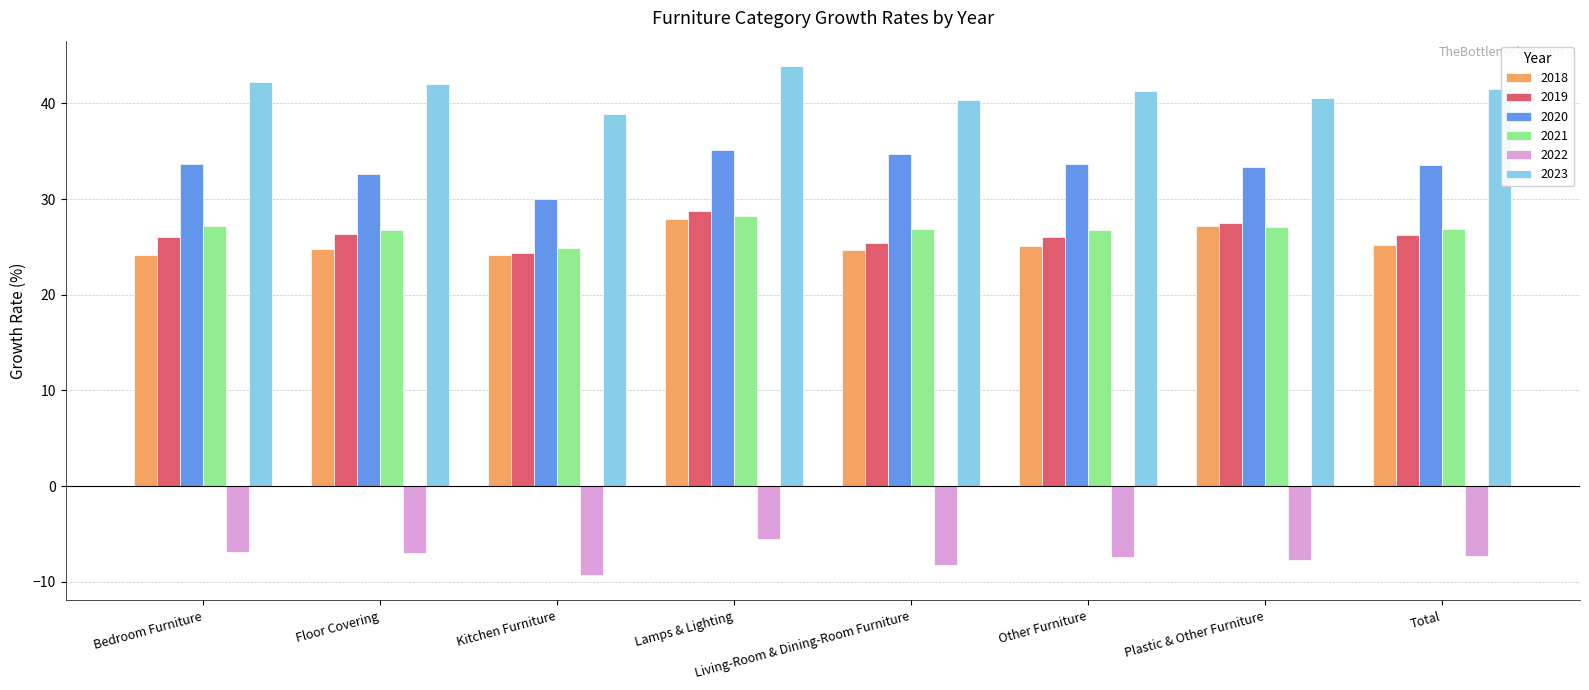

What is the sum of all 2023 values?

330.8